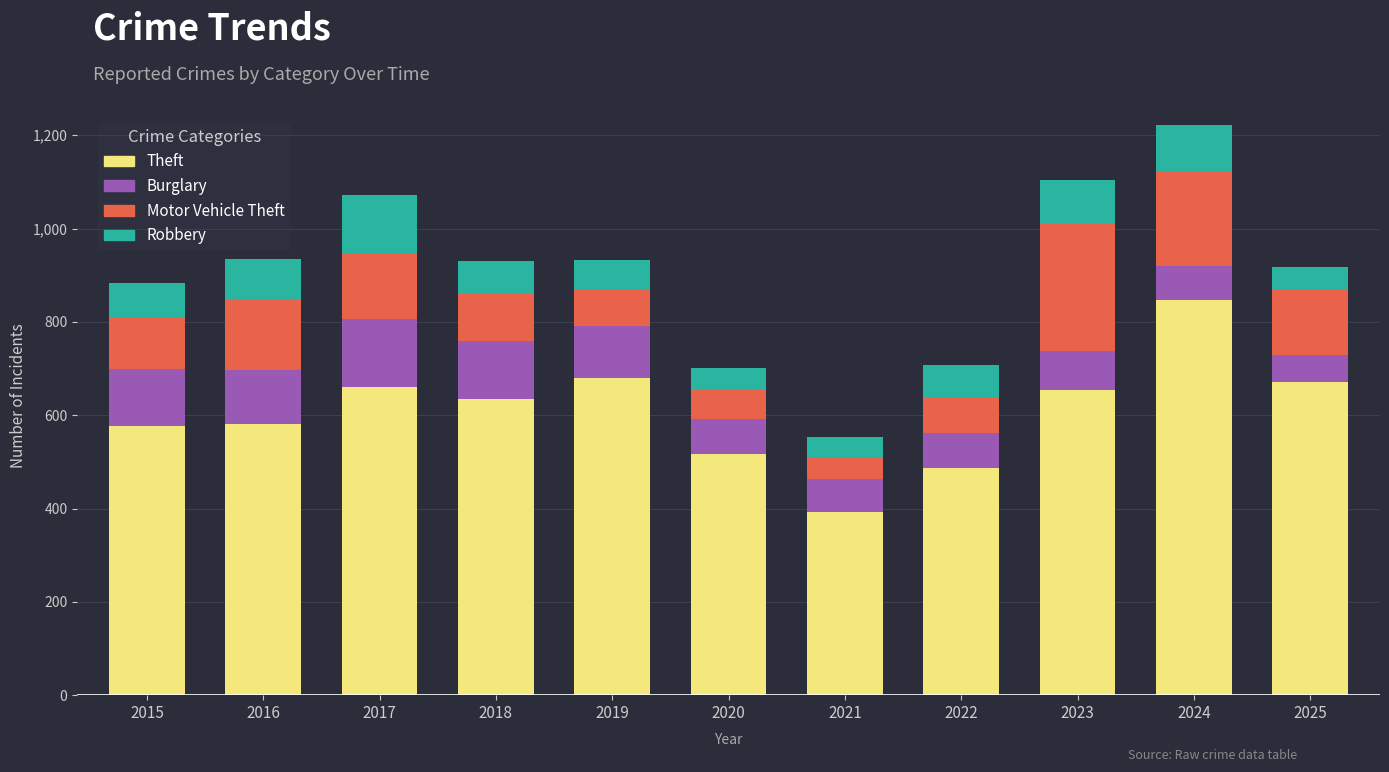

What are all the series names shown in the legend?

Theft, Burglary, Motor Vehicle Theft, Robbery